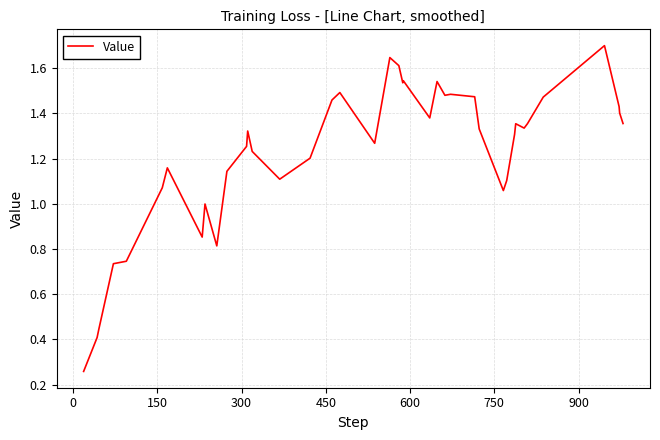

Is this an area chart (filled region under the line)?

No